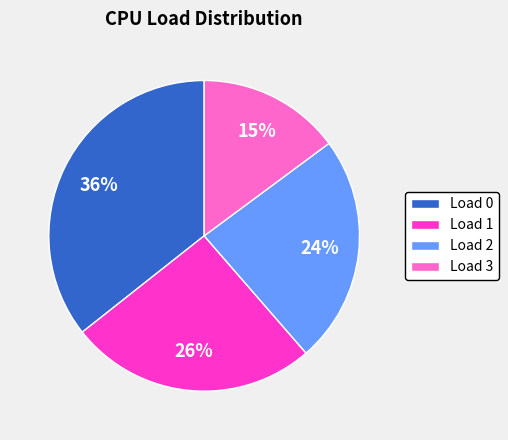

Rank the categories by value from highest to lowest.

Load 0, Load 1, Load 2, Load 3